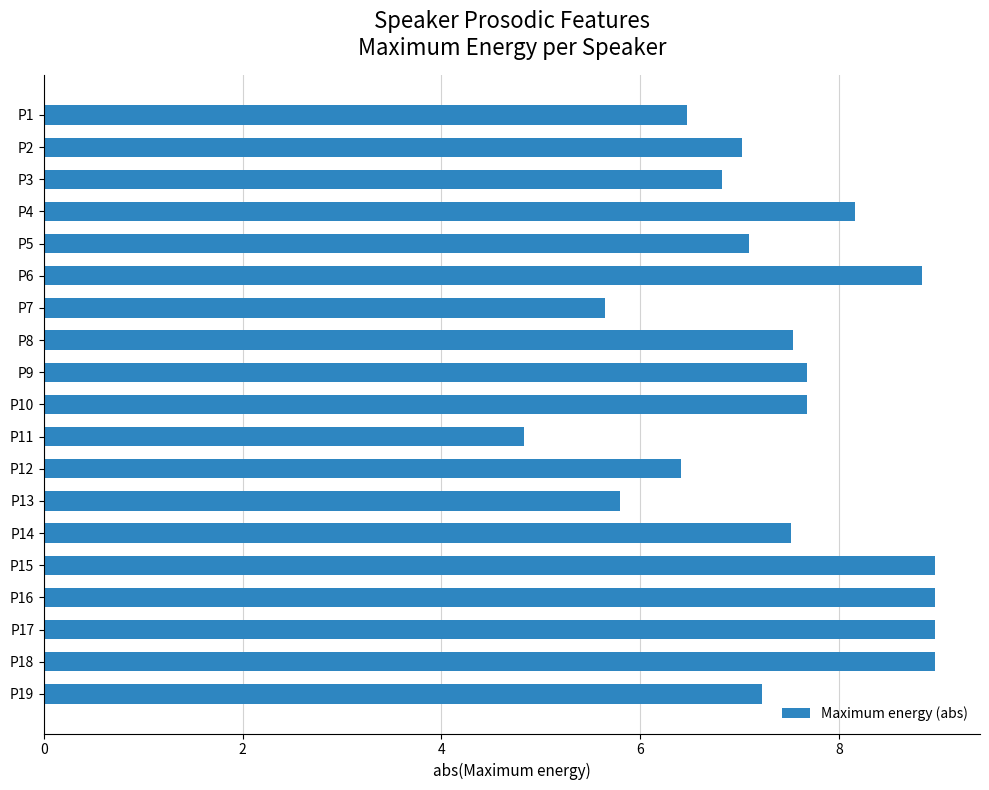

What is the change in value from P13 to P19?

+1.4